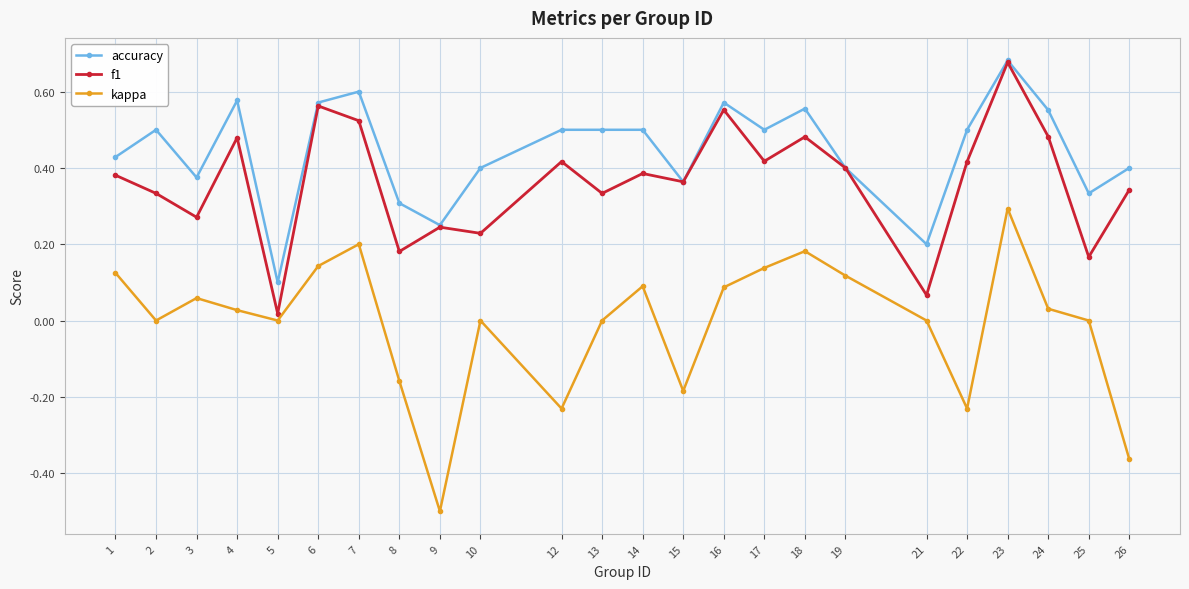

The accuracy series shows 0.2 at 26. True or false?

False